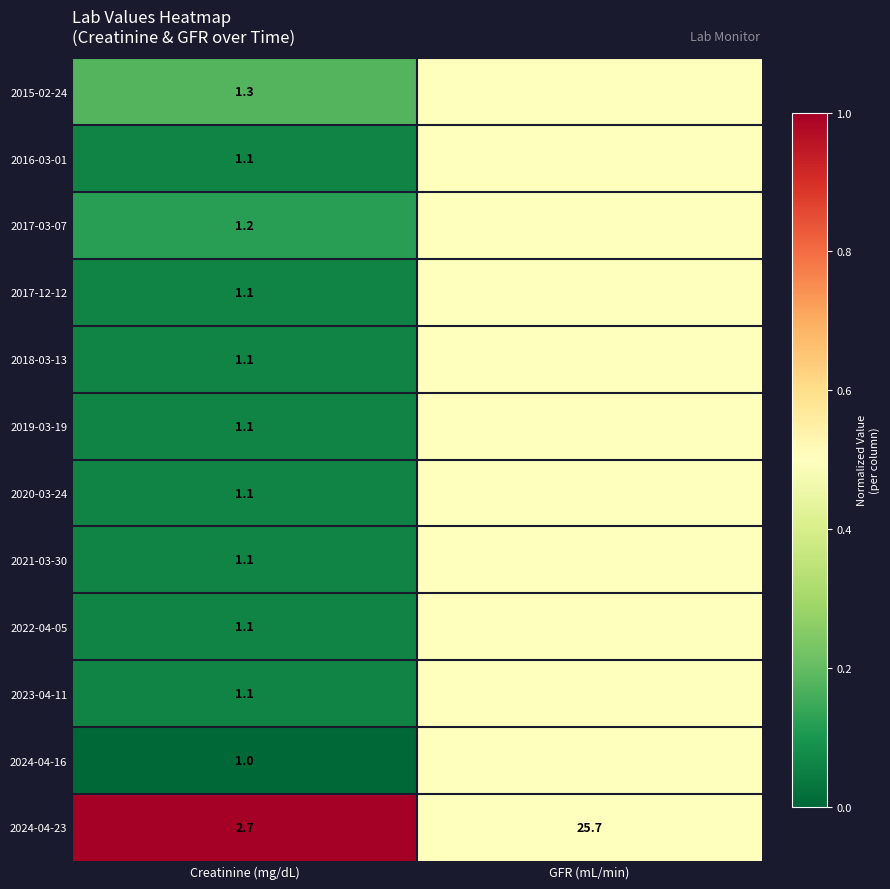

What is the highest value of the 2024-04-23 series?

25.7